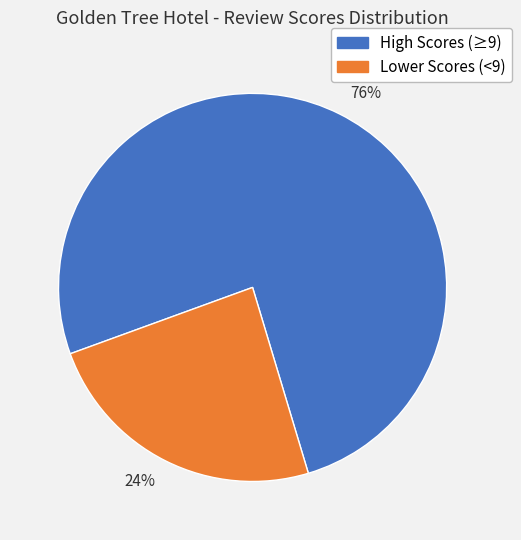

To the nearest percent, what is the combined percentage of 76% and 24%?

100%